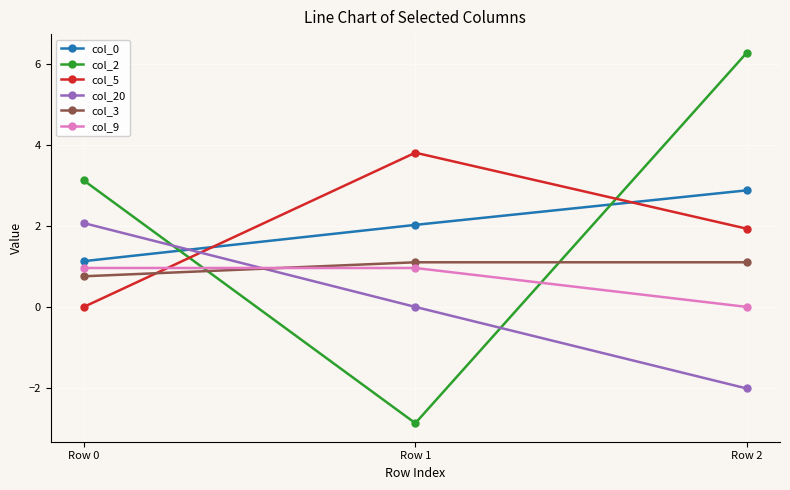

The value of col_3 at Row 0 is 1.1. True or false?

False